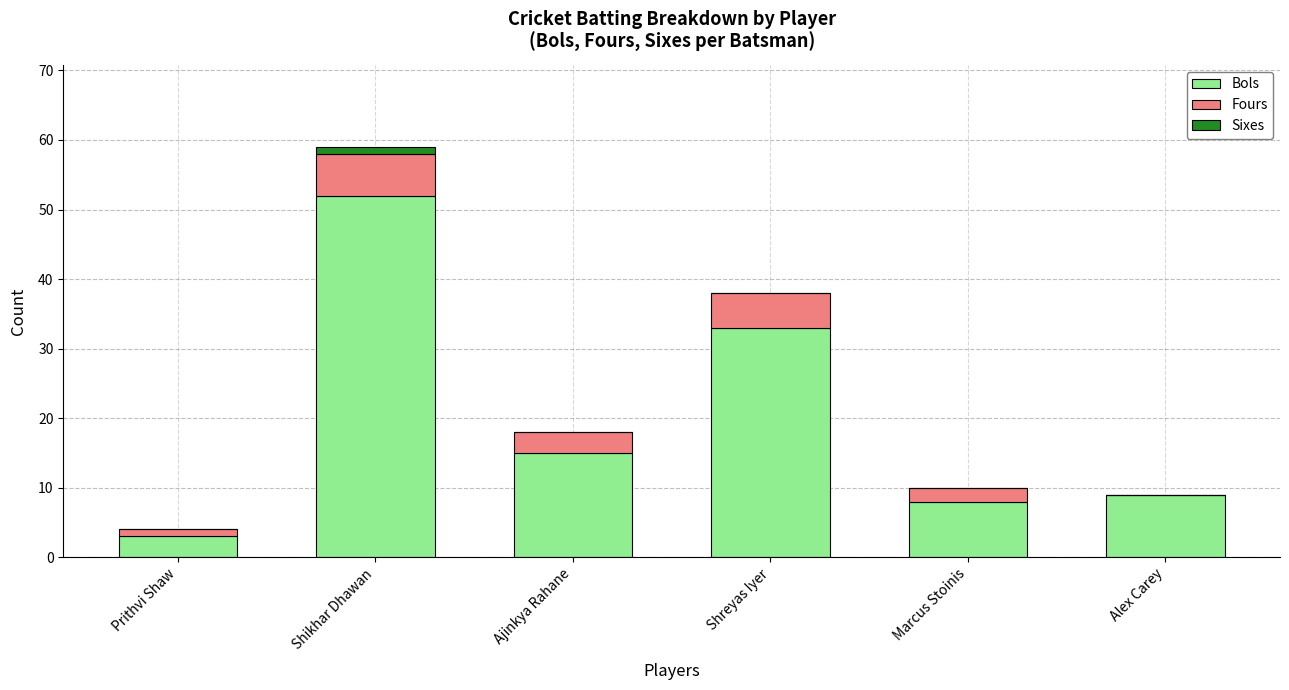

What is the sum of all Bols values?

120